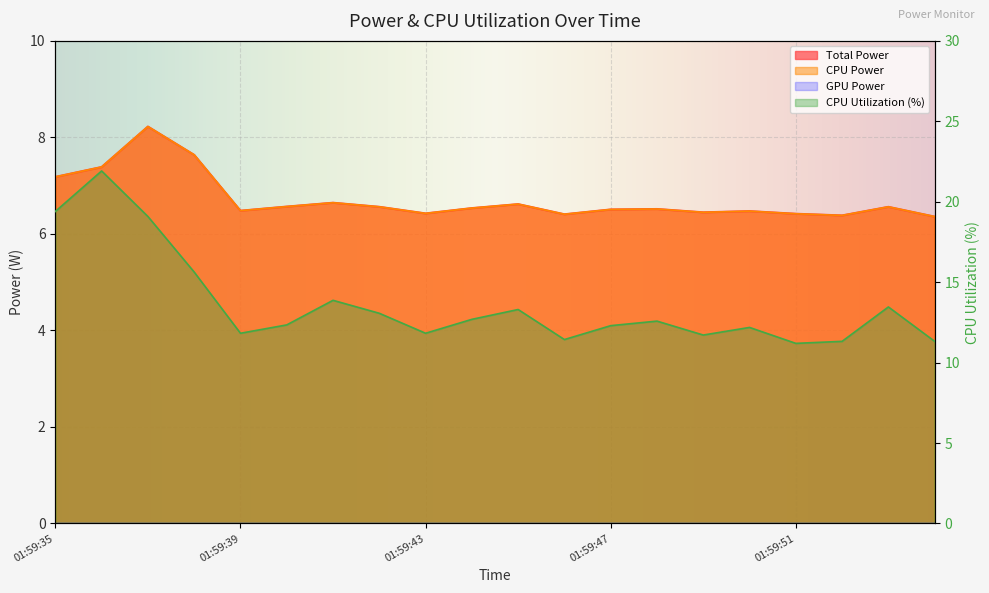

What is the value of the Total Power point at the 4th from the left?

7.6